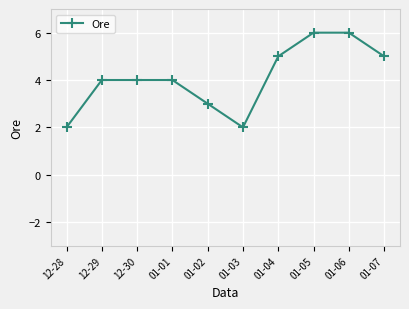

What is the value of the 2nd point from the left?

4